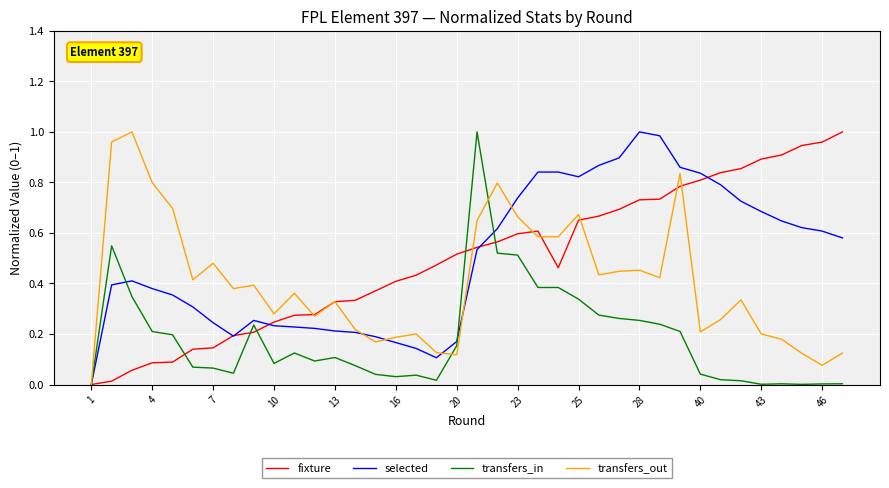

What are all the series names shown in the legend?

fixture, selected, transfers_in, transfers_out